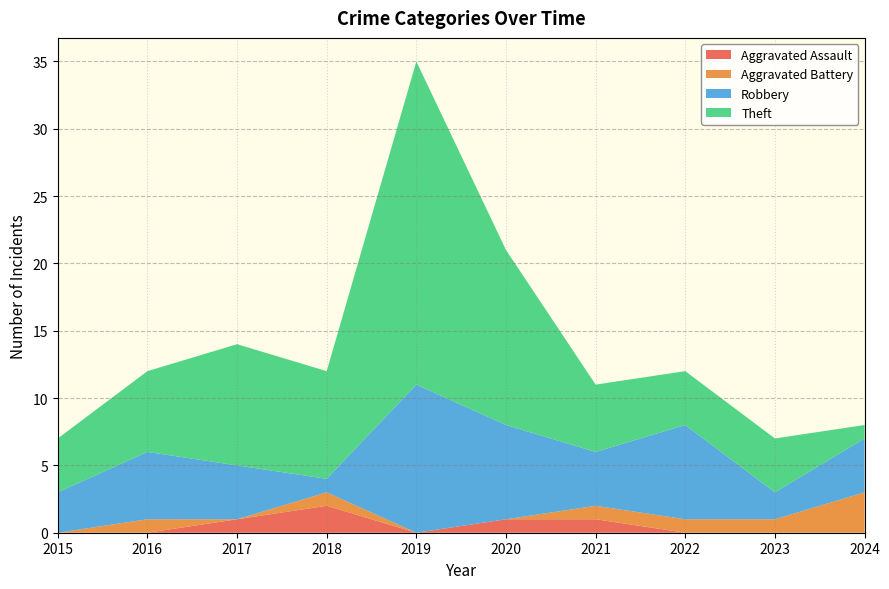

Reading left to right, list all the values displayed in this chart.

Aggravated Assault: 2015=0	2016=0	2017=1	2018=2	2019=0	2020=1	2021=1	2022=0	2023=0	2024=0
Aggravated Battery: 2015=0	2016=1	2017=0	2018=1	2019=0	2020=0	2021=1	2022=1	2023=1	2024=3
Robbery: 2015=3	2016=5	2017=4	2018=1	2019=11	2020=7	2021=4	2022=7	2023=2	2024=4
Theft: 2015=4	2016=6	2017=9	2018=8	2019=24	2020=13	2021=5	2022=4	2023=4	2024=1